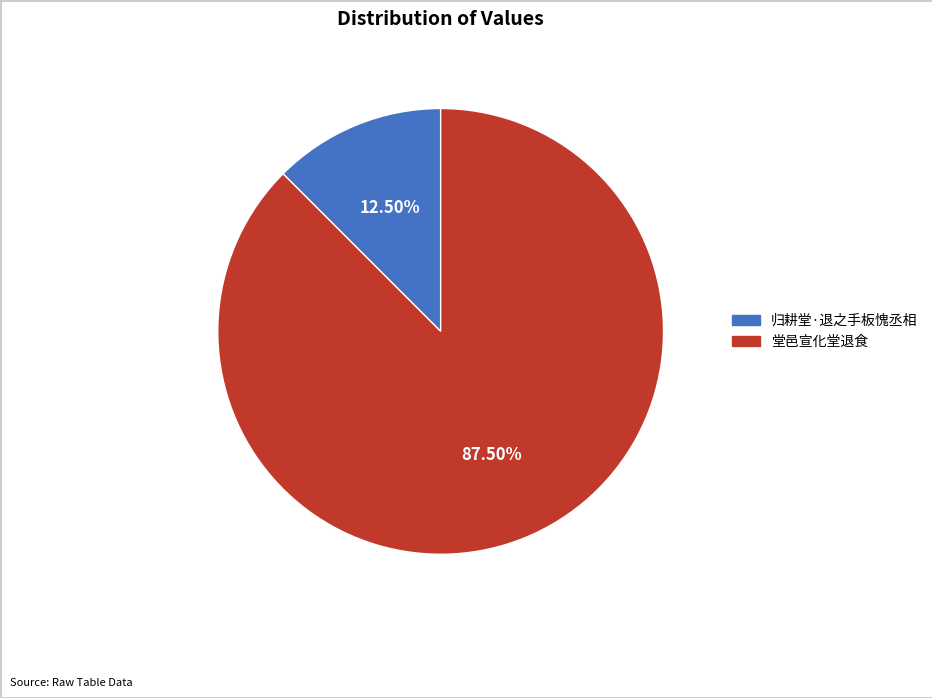

How many segments does this pie chart have?

2